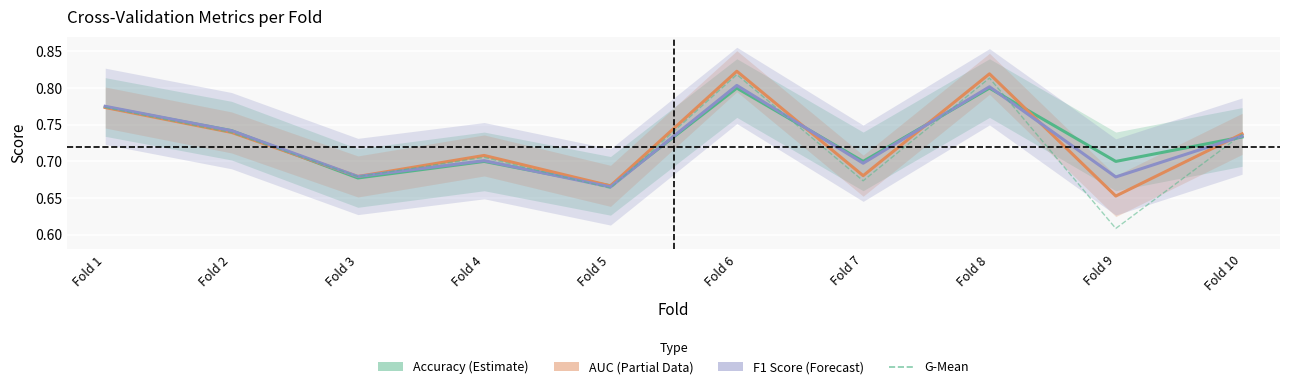

At which category does the chart reach its minimum across all series?

Fold 9